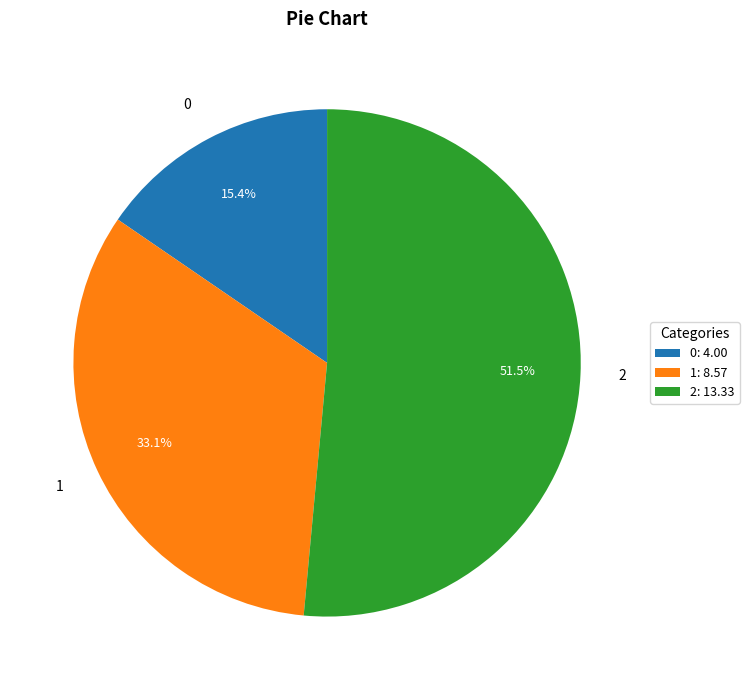

Approximately how many times larger is the value at 1 compared to 2?

0.6